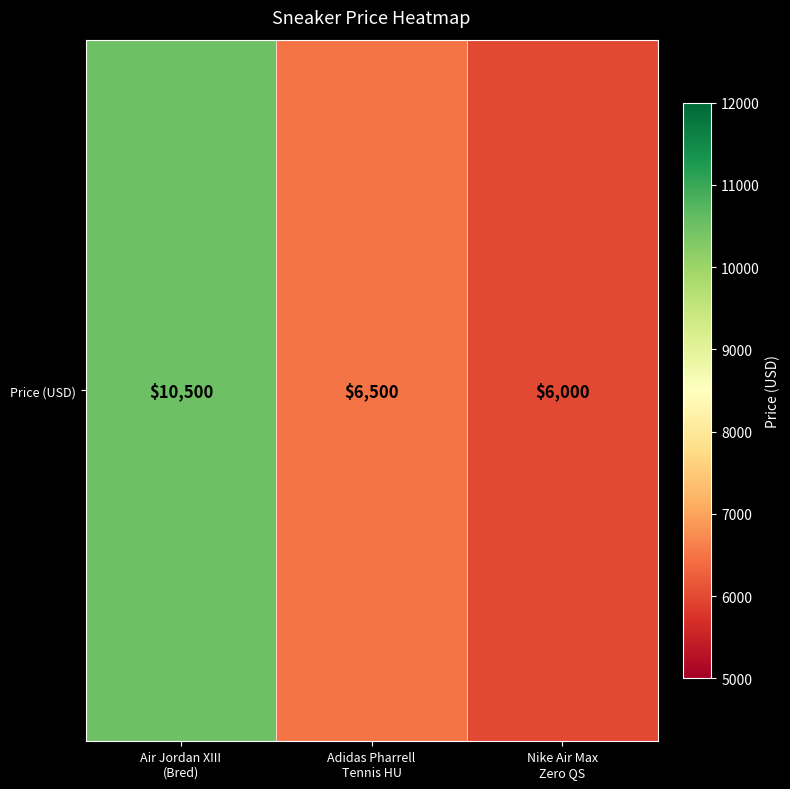

Is it true that the value at Nike Air Max
Zero QS is 6000?

True